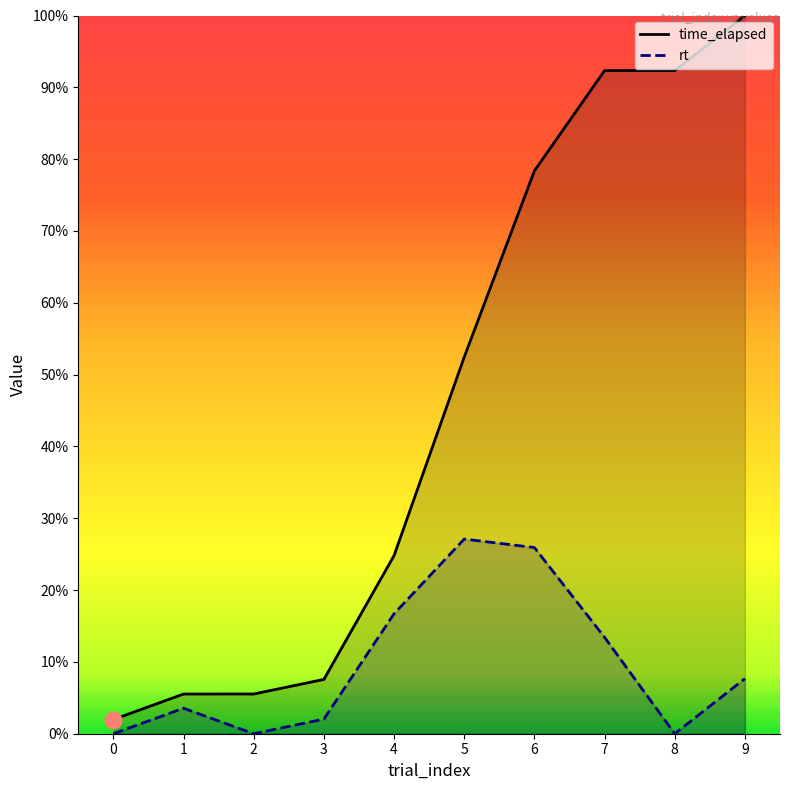

True or false: rt and time_elapsed cross at least once.

False